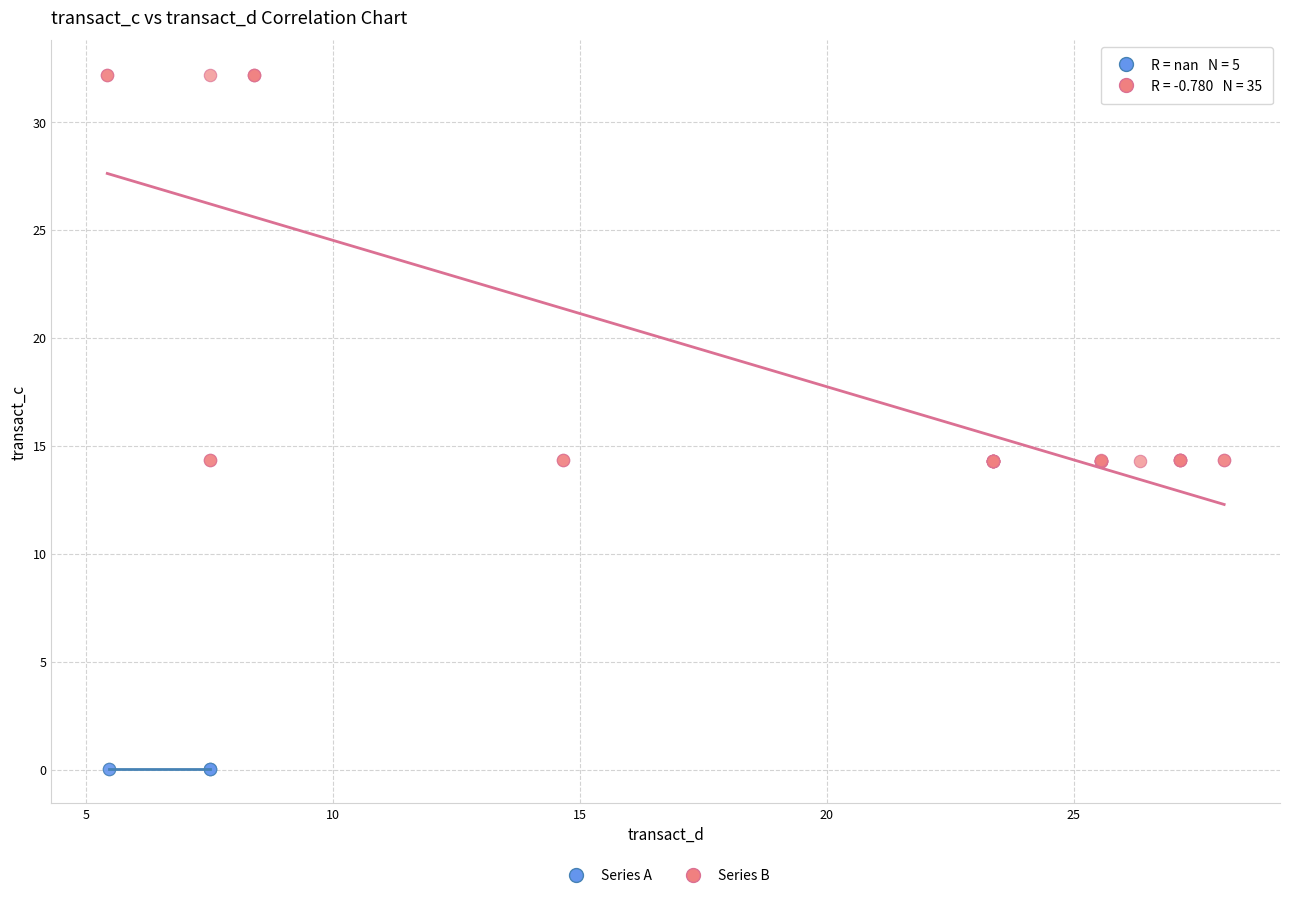

Which series reaches the minimum Y coordinate?

Series A